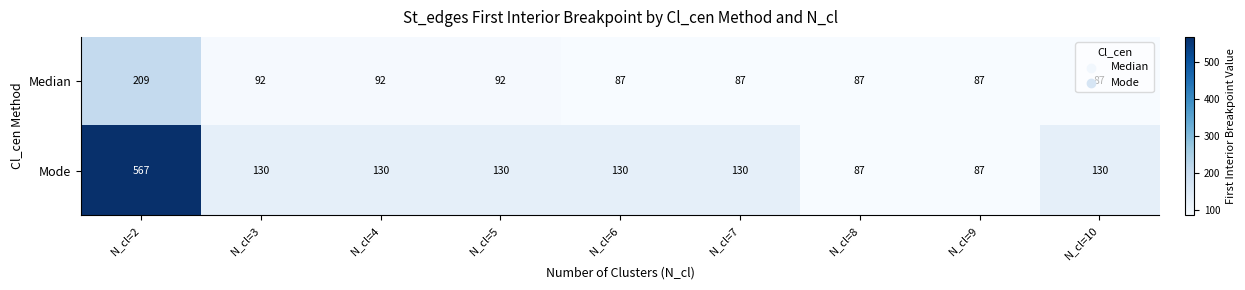

Rank the series at N_cl=7 from highest to lowest value.

Mode, Median